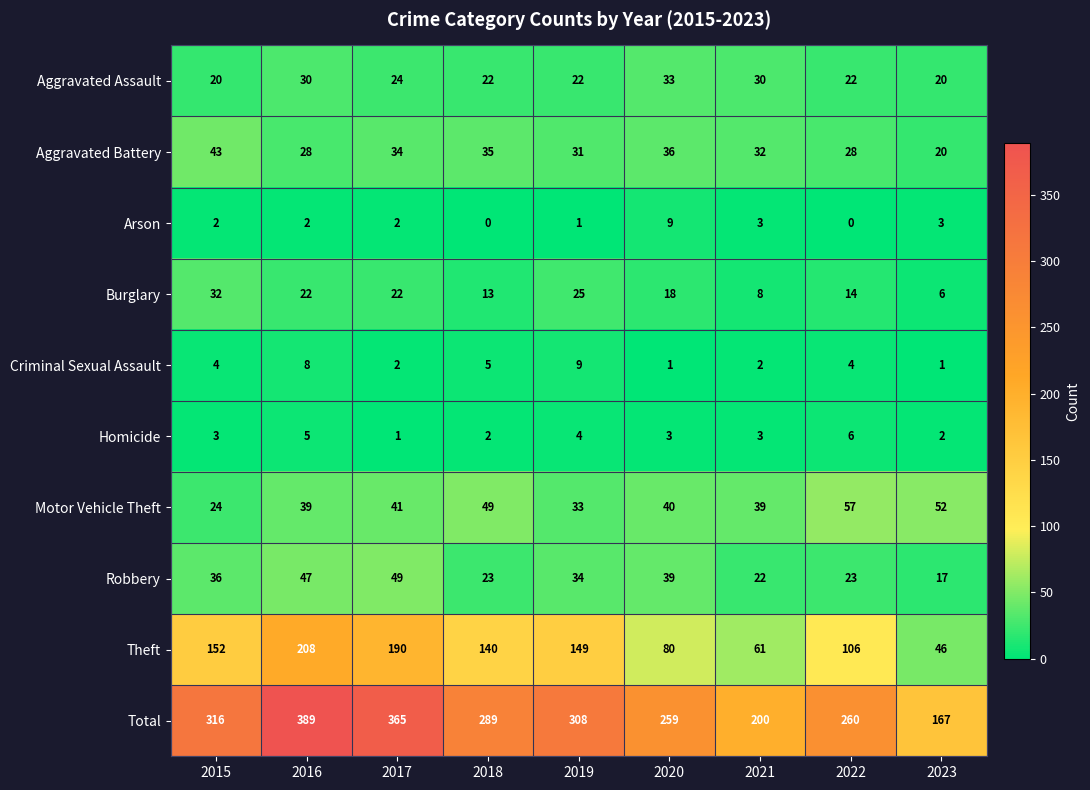

What is the approximate value of Burglary at 2017, to the nearest 5?

20